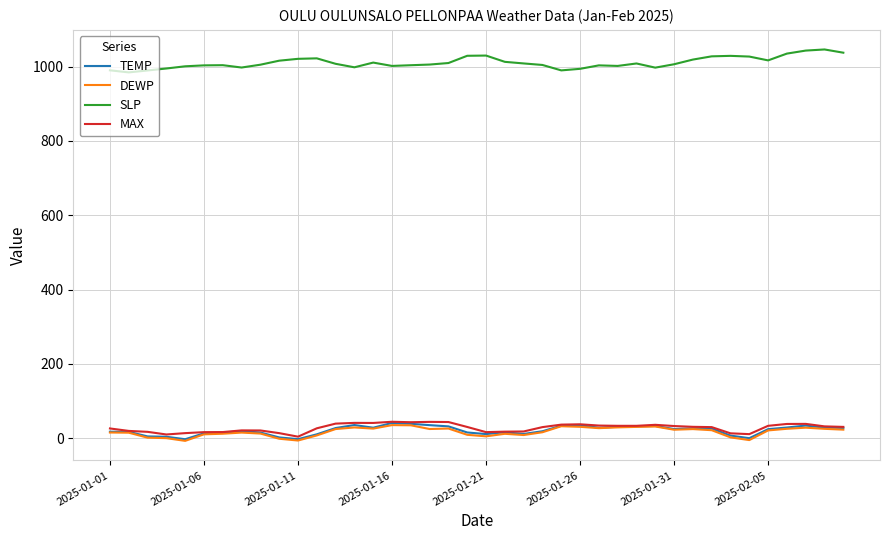

True or false: TEMP and SLP cross at least once.

False